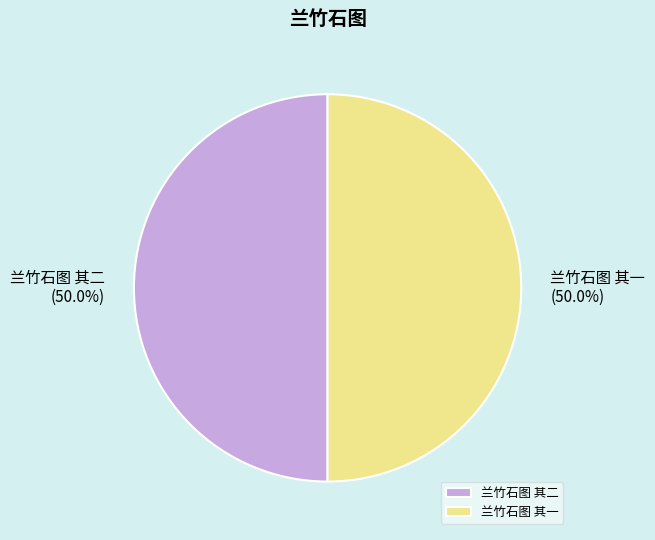

The 兰竹石图 其二 slice represents 41% of the pie. True or false?

False